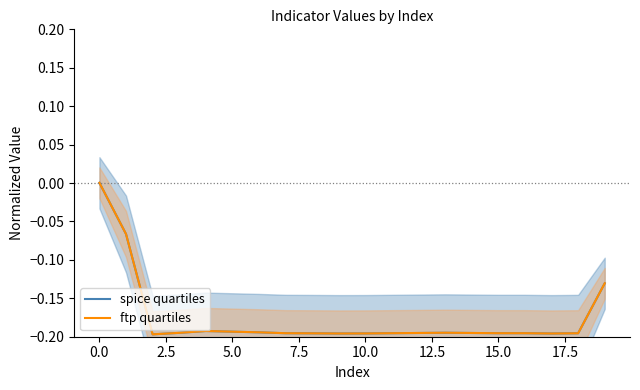

What is the sum of all ftp quartiles values?

-3.5